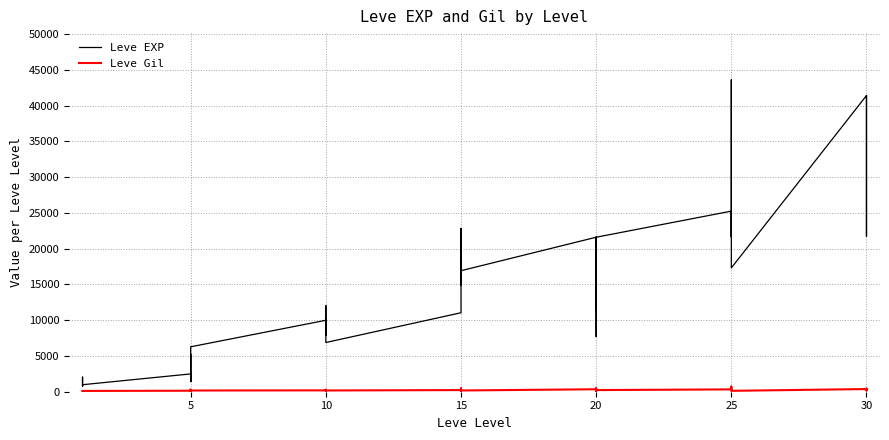

What are all the series names shown in the legend?

Leve EXP, Leve Gil